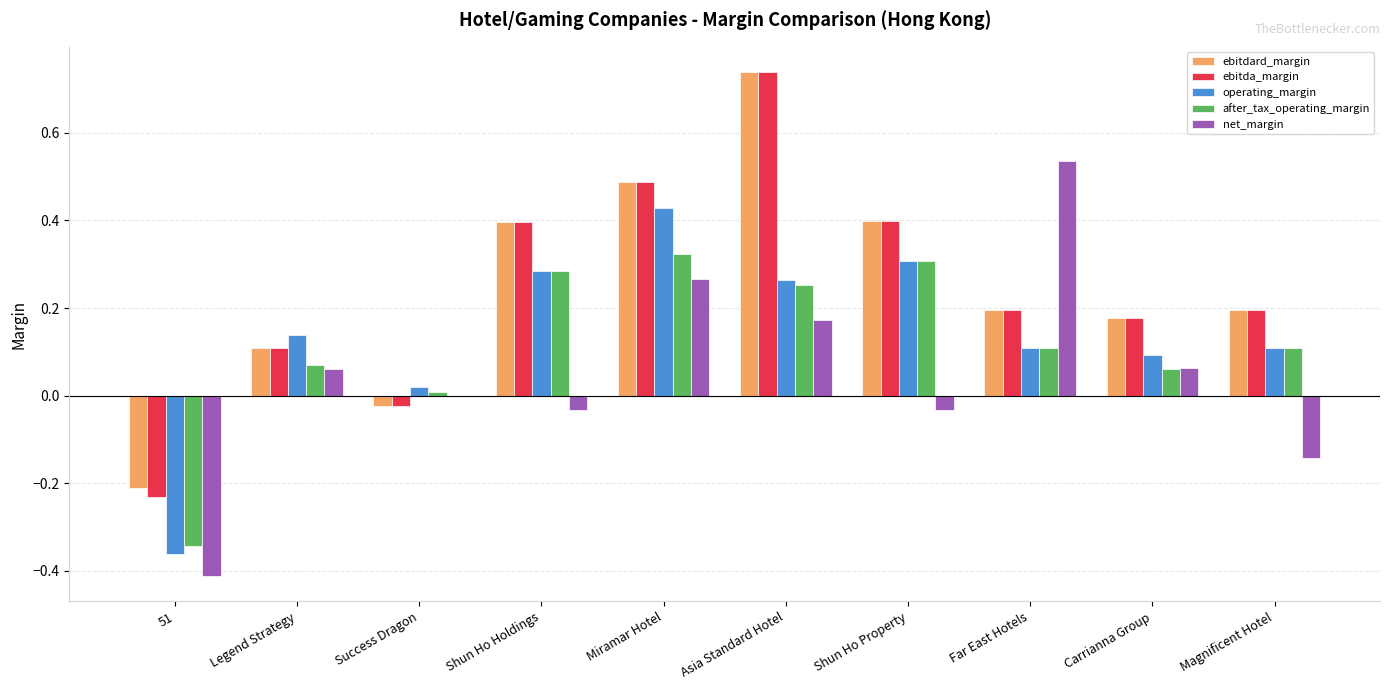

At which category is the sum across all series the highest?

Asia Standard Hotel